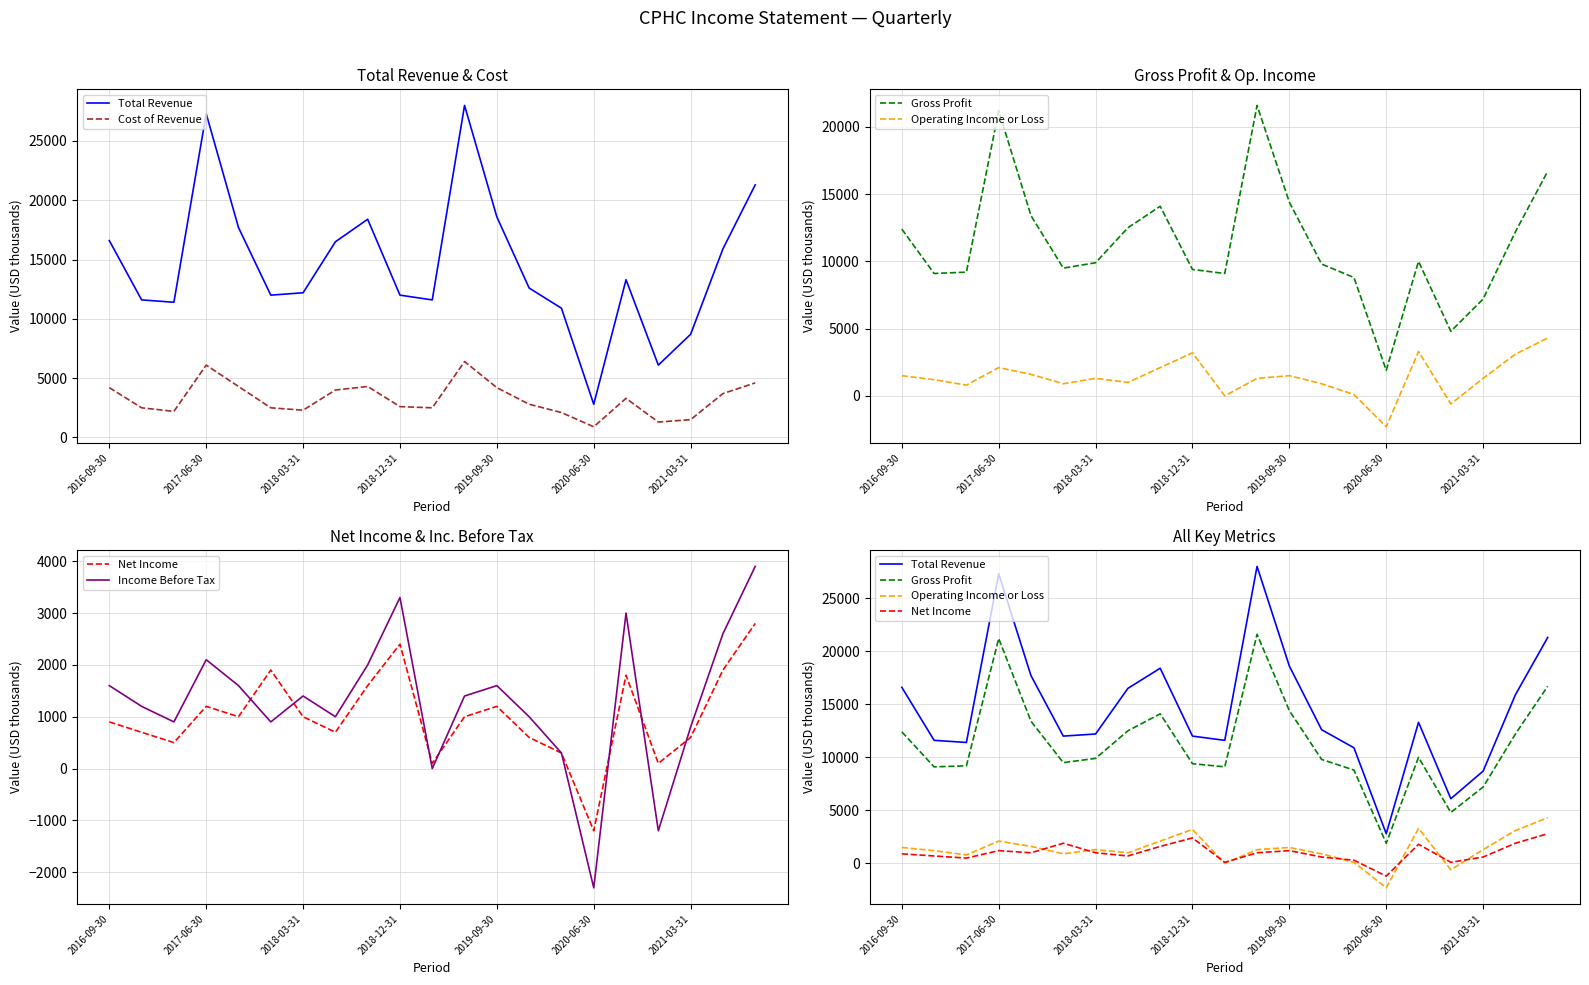

What are all the series names shown in the legend?

Total Revenue, Cost of Revenue, Gross Profit, Operating Income or Loss, Net Income, Income Before Tax